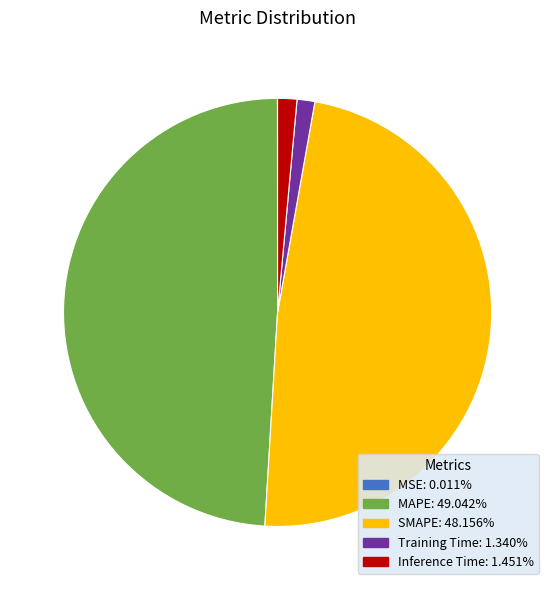

Which slice is the largest?

MAPE